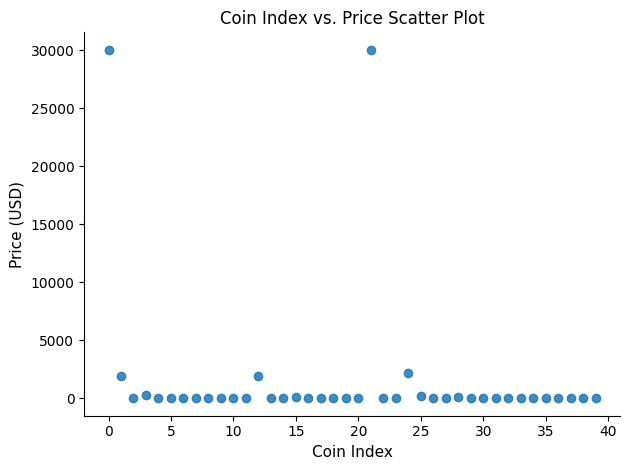

How many points are shown in the scatter plot?

40